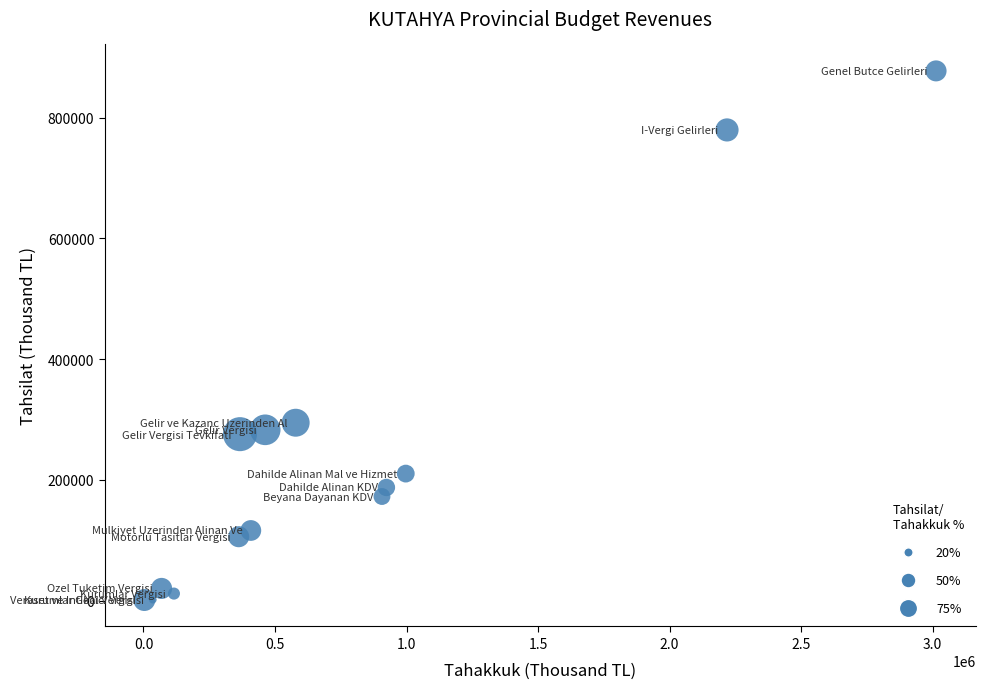

What Y value in the scatter plot is closest to 439164?

294662.5